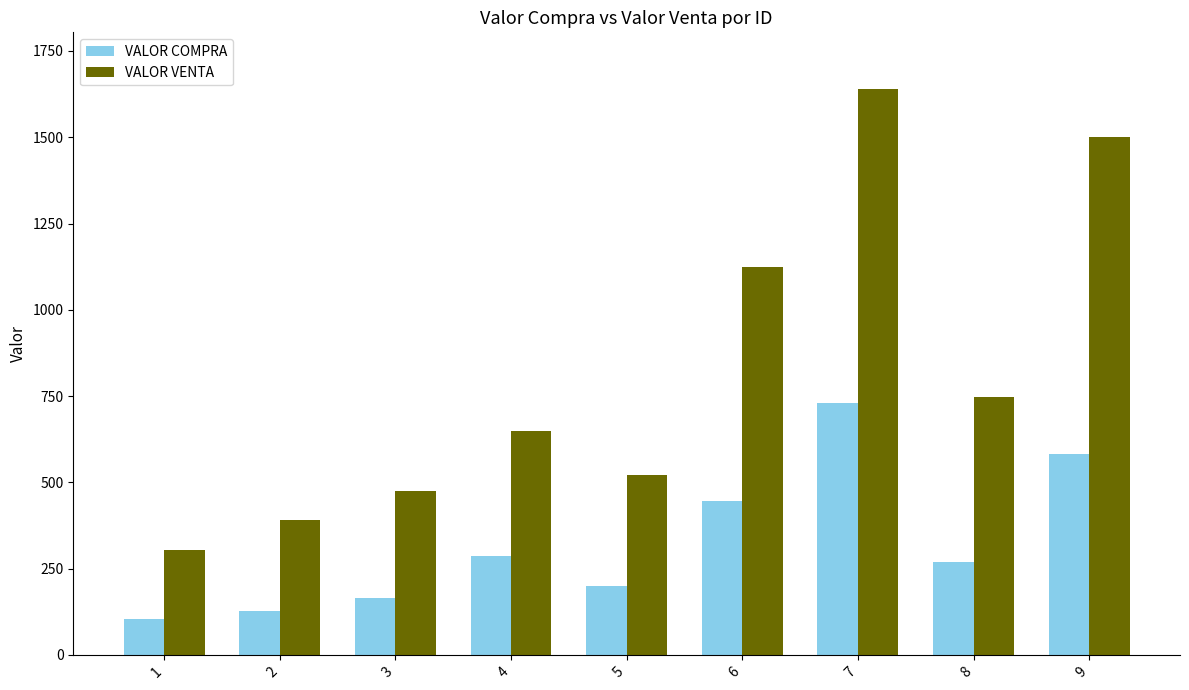

How many distinct data groups are displayed?

2